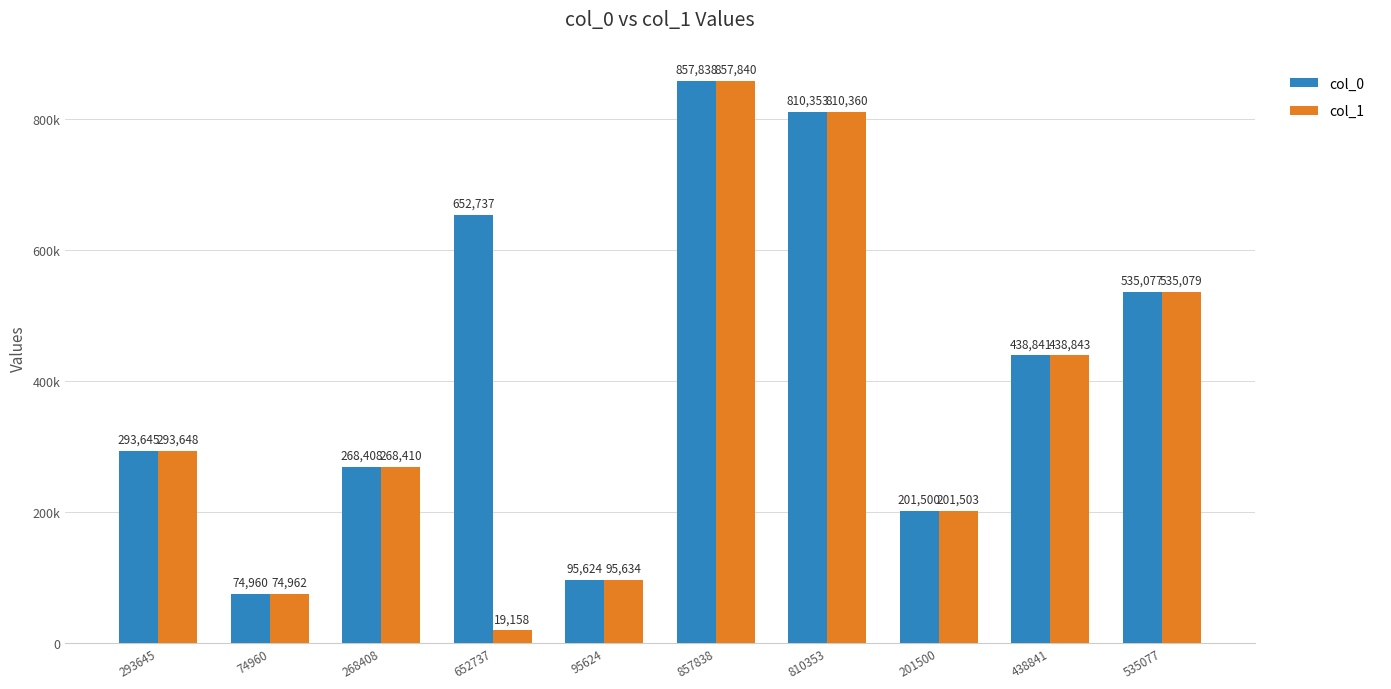

At which category is the sum across all series the highest?

857838